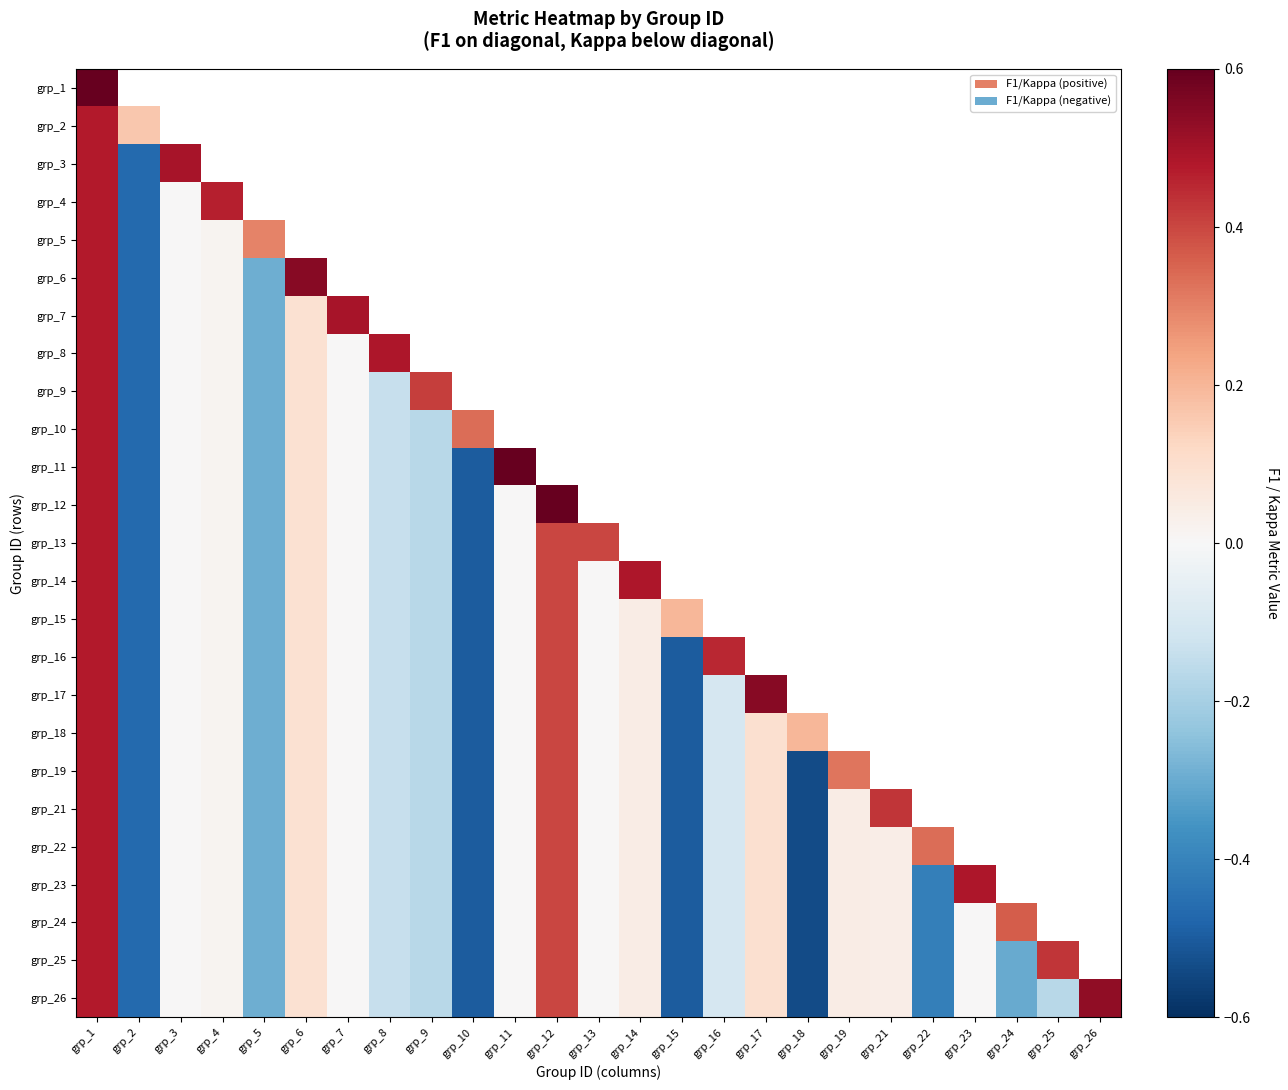

At which category is the sum across all series the highest?

grp_1